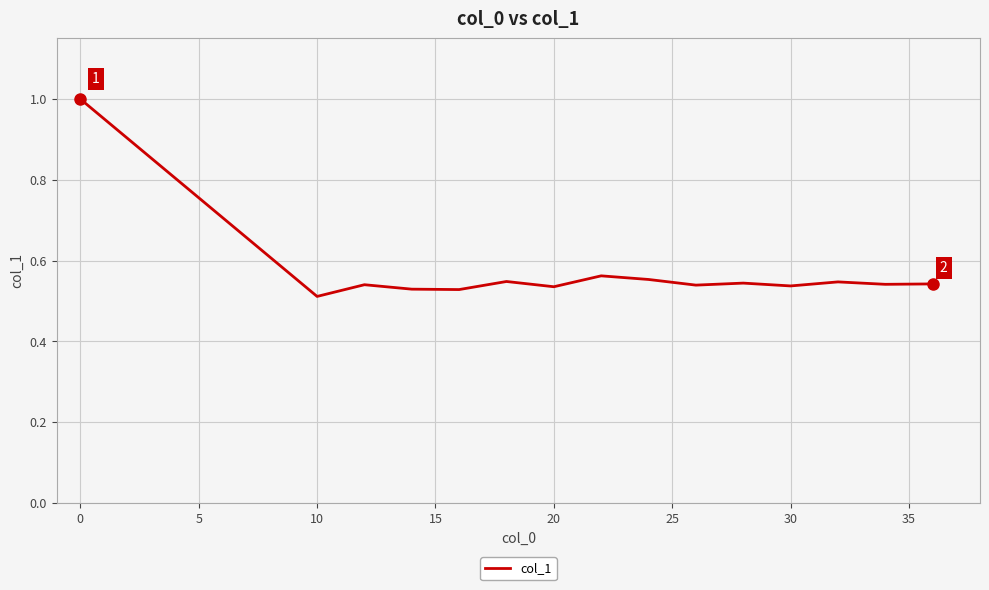

What is the maximum value shown in the chart?

1.0